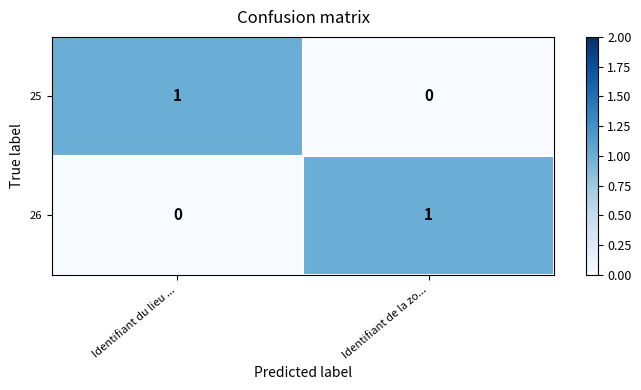

Reading left to right, list all the values displayed in this chart.

25: Identifiant du lieu ...=1	Identifiant de la zo...=0
26: Identifiant du lieu ...=0	Identifiant de la zo...=1